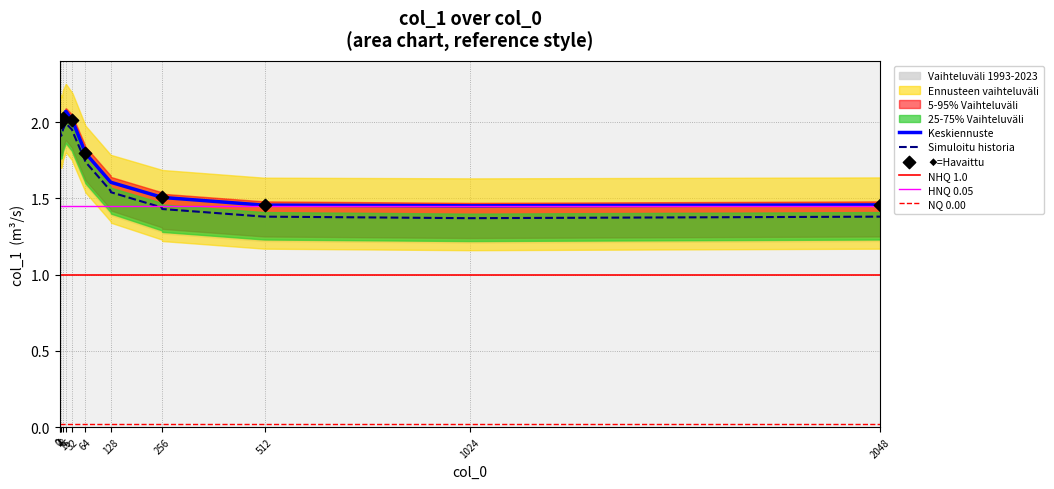

What is the total value across all series at 2047?

2.8